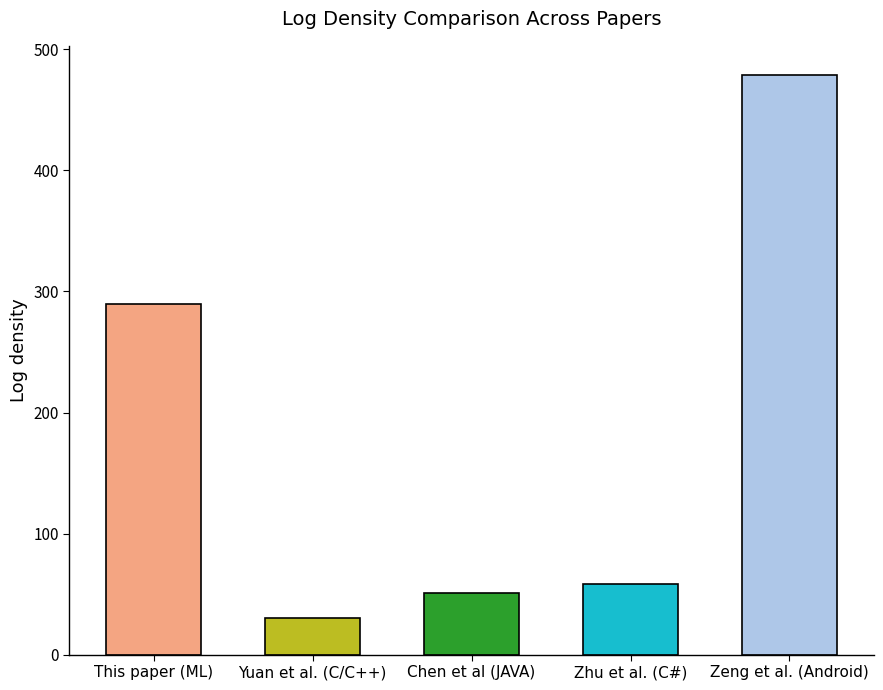

Reading left to right, list all the values displayed in this chart.

290	30	51	58	479